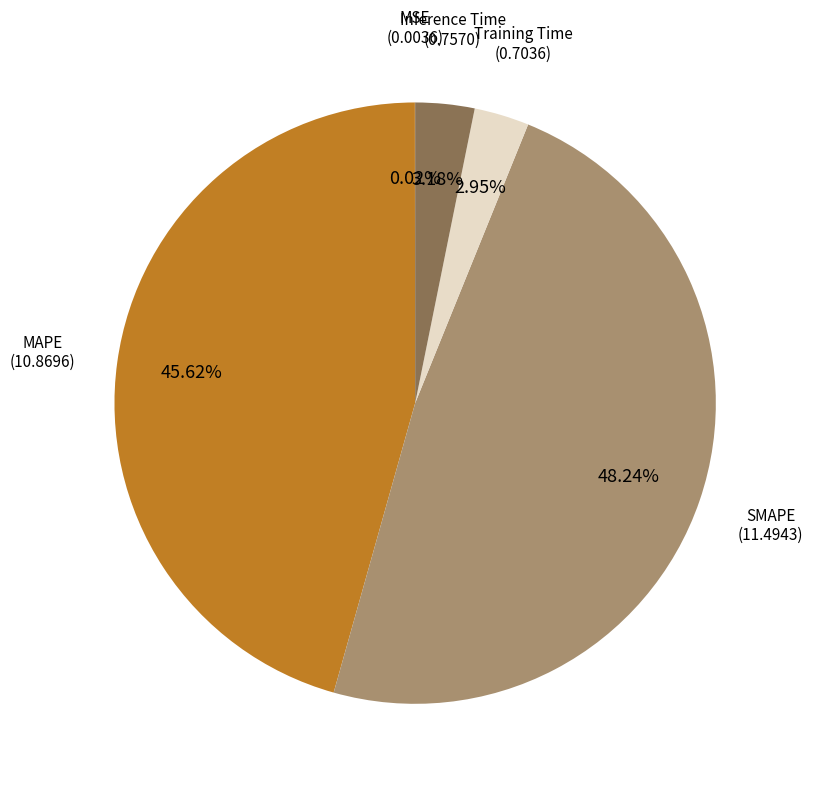

Is the sum of MAPE and Training Time greater than half?

No